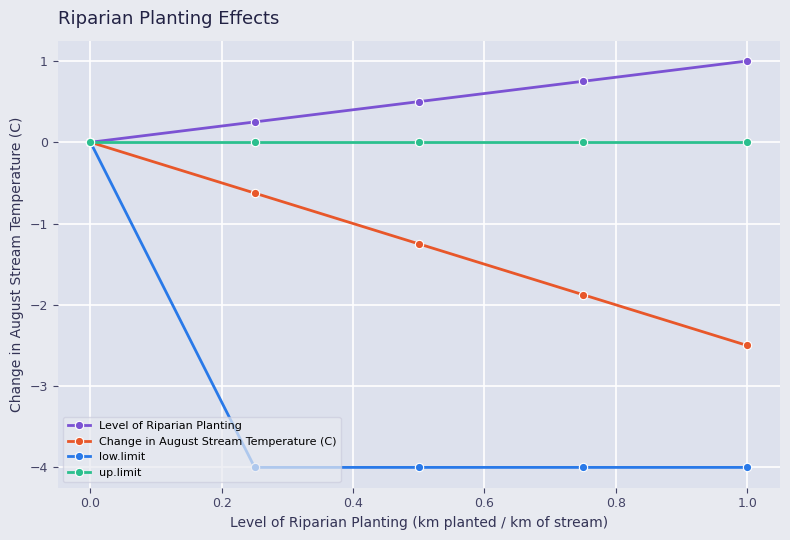

Which series has the widest spread of values?

low.limit